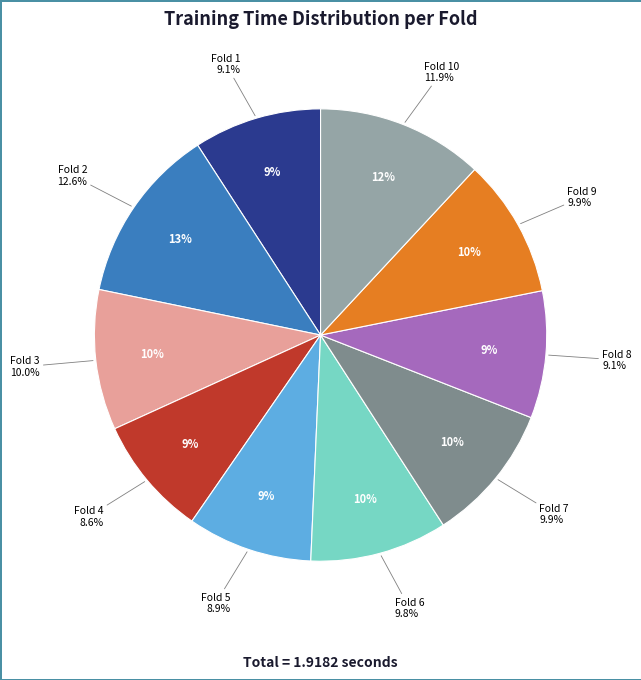

Count the number of slices in the pie.

10